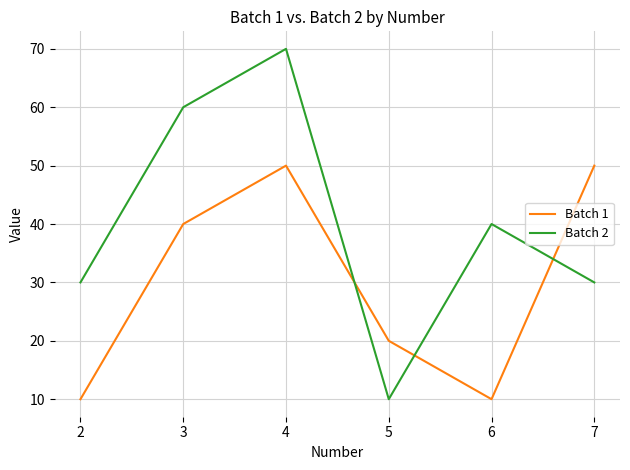

What is the average value of the Batch 1 series?

30